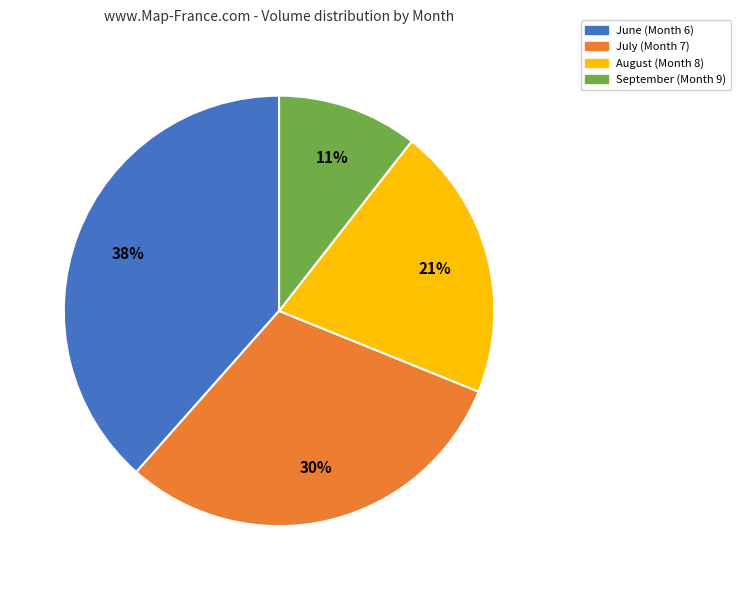

Is there any slice that represents more than half of the pie?

No